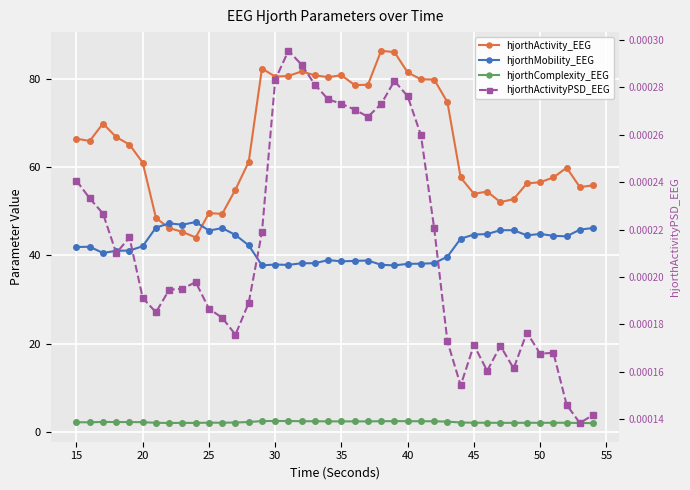

The value of hjorthActivityPSD_EEG at 18 is 0.0. True or false?

False